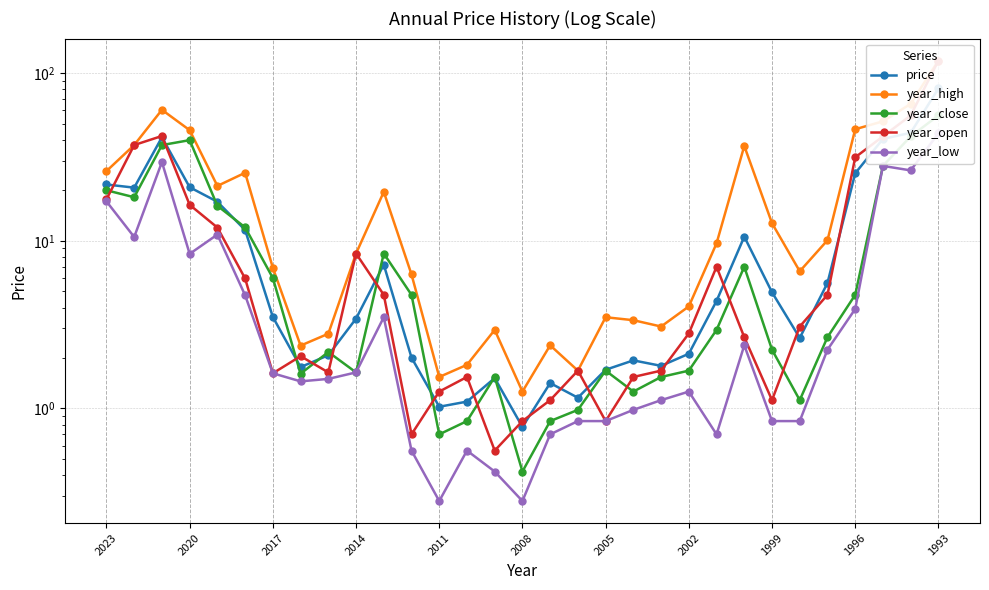

Reading right to left, extract all data points from this chart.

price: 81.2	44.1	40.6	25.3	5.6	2.6	4.9	10.6	4.4	2.1	1.8	1.9	1.7	1.2	1.4	0.8	1.5	1.1	1.0	2.0	7.2	3.4	2.1	1.8	3.5	11.6	17.1	20.9	41.5	20.8	21.7
year_high: 119.0	65.7	51.7	46.3	10.1	6.6	12.7	36.8	9.7	4.1	3.1	3.4	3.5	1.7	2.4	1.3	2.9	1.8	1.5	6.3	19.6	8.4	2.8	2.4	6.9	25.5	21.3	45.8	60.5	37.3	26.1
year_close: 56.0	42.0	28.0	4.8	2.7	1.1	2.2	7.0	2.9	1.7	1.5	1.3	1.7	1.0	0.8	0.4	1.5	0.8	0.7	4.8	8.4	1.6	2.2	1.6	6.0	12.0	16.2	39.9	37.3	18.2	20.0
year_open: 119.0	56.0	42.0	31.5	4.8	3.1	1.1	2.7	7.0	2.8	1.7	1.5	0.8	1.7	1.1	0.8	0.6	1.5	1.3	0.7	4.8	8.4	1.6	2.0	1.6	6.0	12.0	16.4	42.2	37.3	17.7
year_low: 43.8	26.3	28.0	3.9	2.2	0.8	0.8	2.4	0.7	1.3	1.1	1.0	0.8	0.8	0.7	0.3	0.4	0.6	0.3	0.6	3.5	1.6	1.5	1.4	1.6	4.7	10.9	8.4	29.5	10.5	17.2